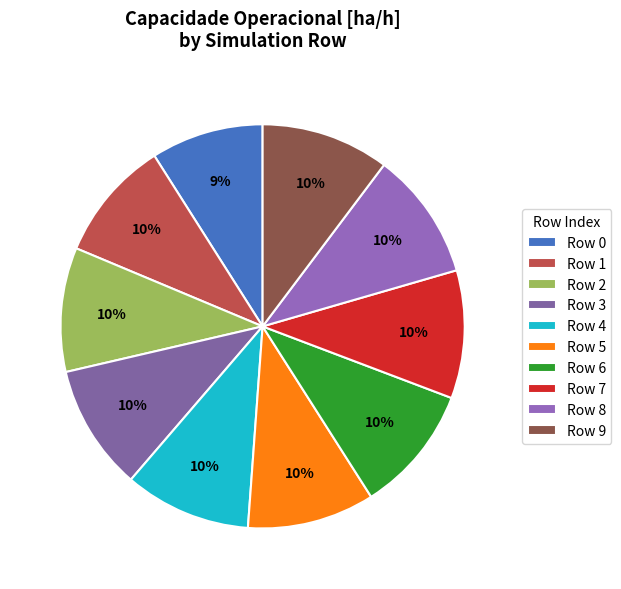

How many segments does this pie chart have?

10